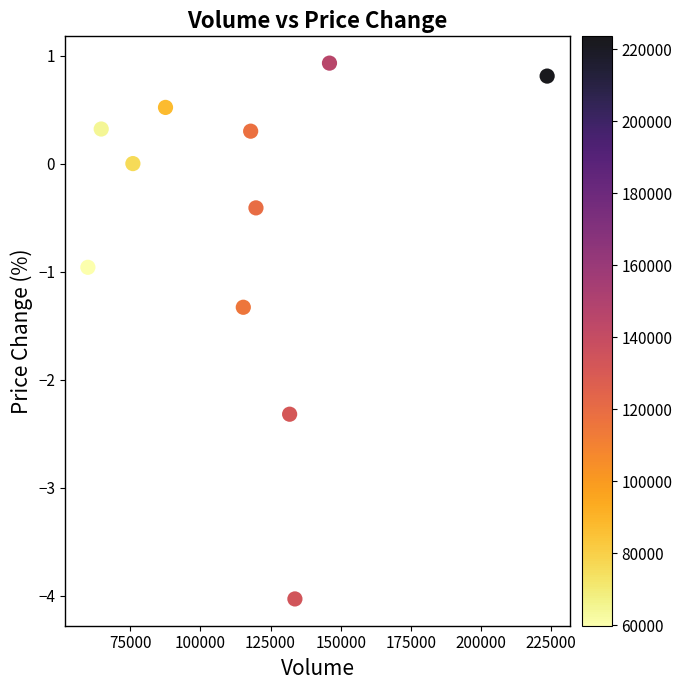

What is the average X value?

116009.5